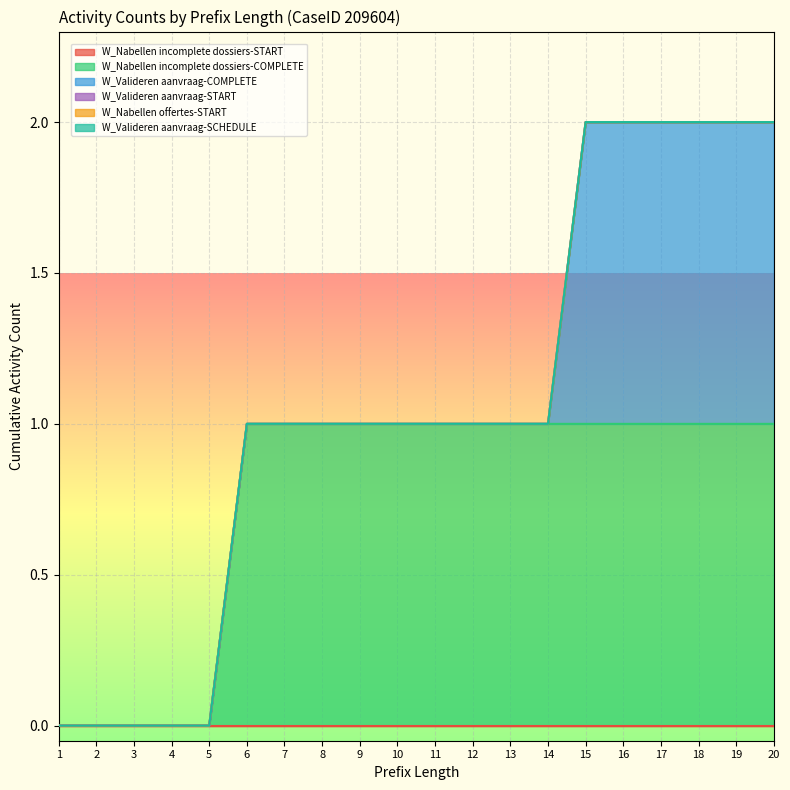

How many data points does each series have?

20